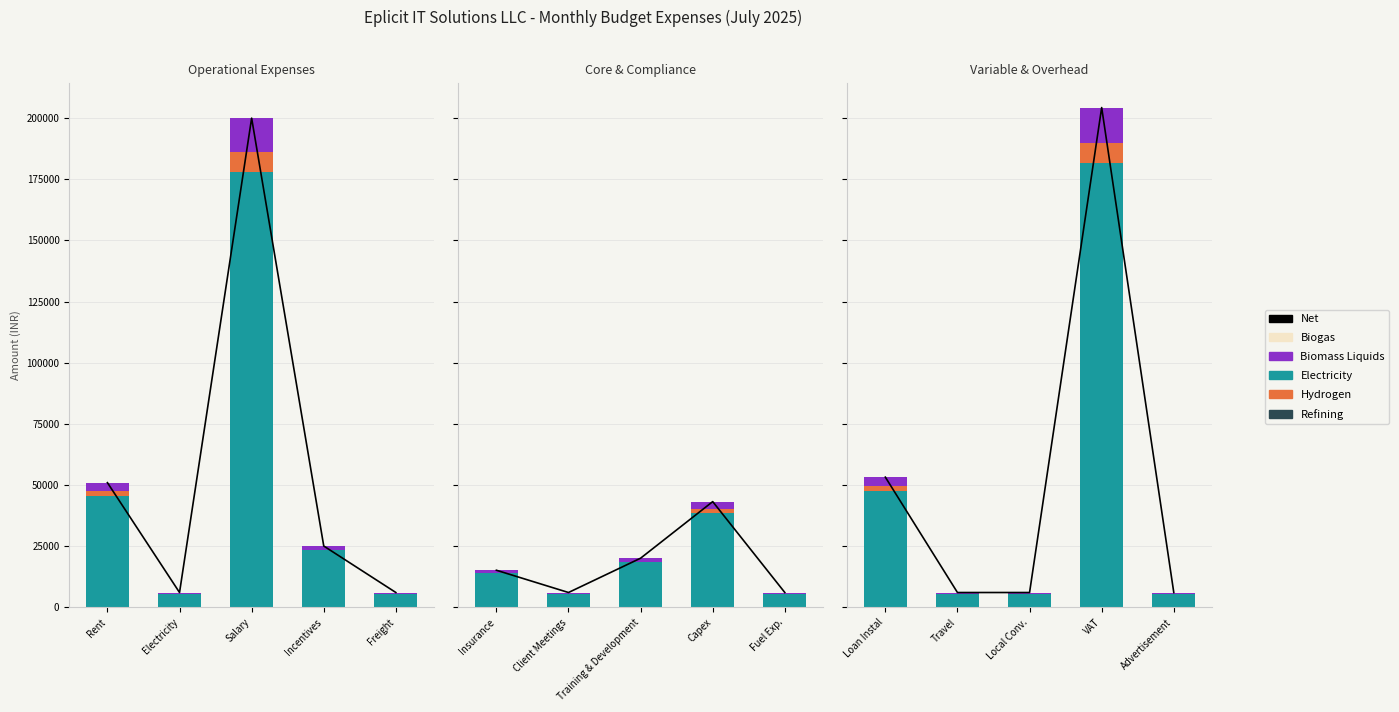

True or false: the data shows 6095.7 at Electricity.

True